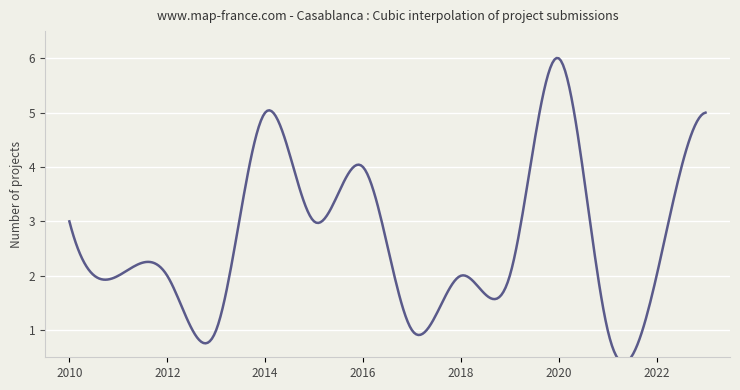

Is it true that the value at 2021 is 2?

False